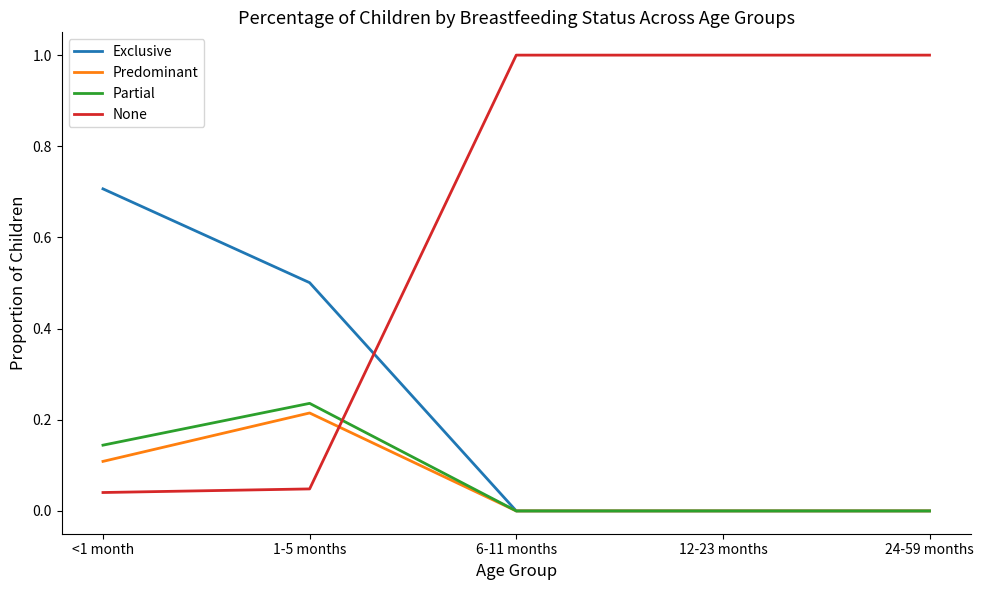

What is the difference between the maximum and second lowest values in the Exclusive series?

0.7